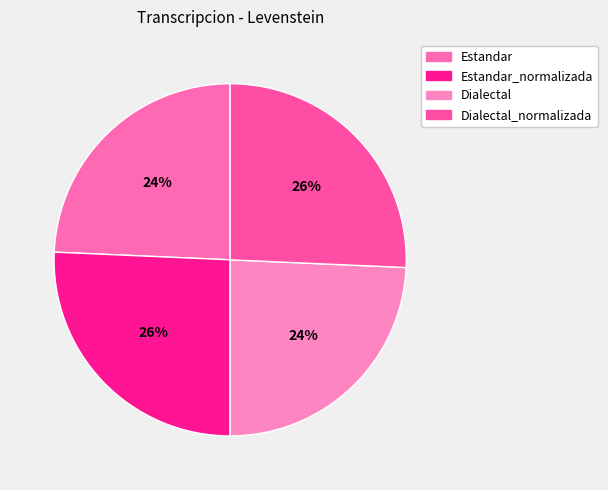

Rank the categories by value from highest to lowest.

Estandar_normalizada, Dialectal_normalizada, Estandar, Dialectal